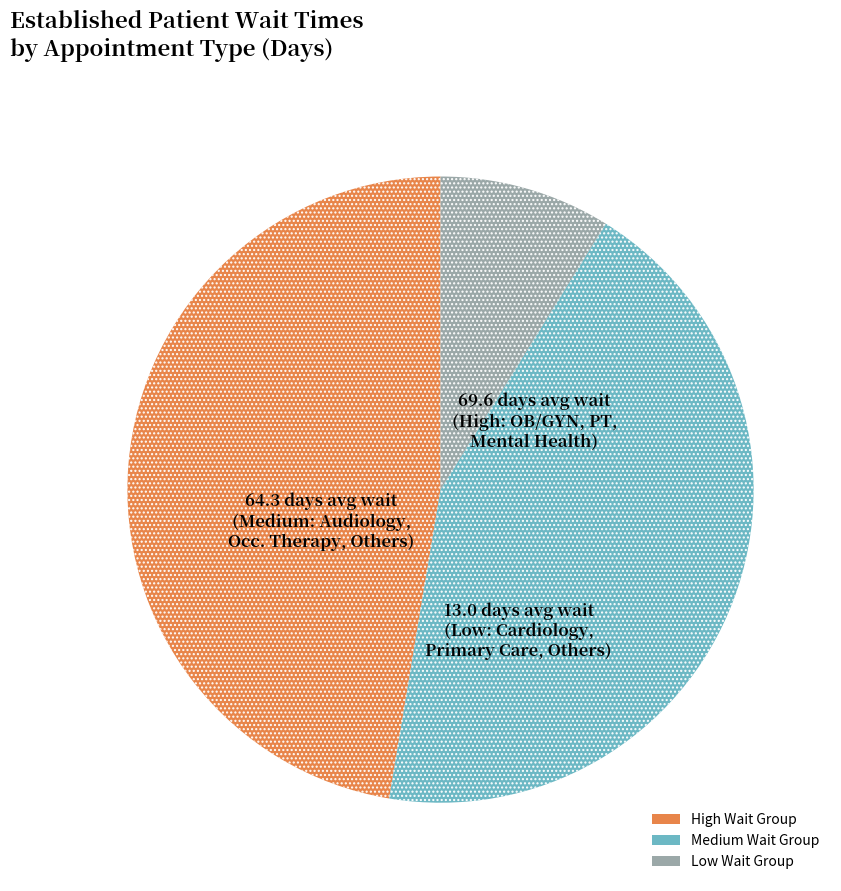

Approximately how many times larger is the value at Medium Wait Group compared to Low Wait Group?

4.9